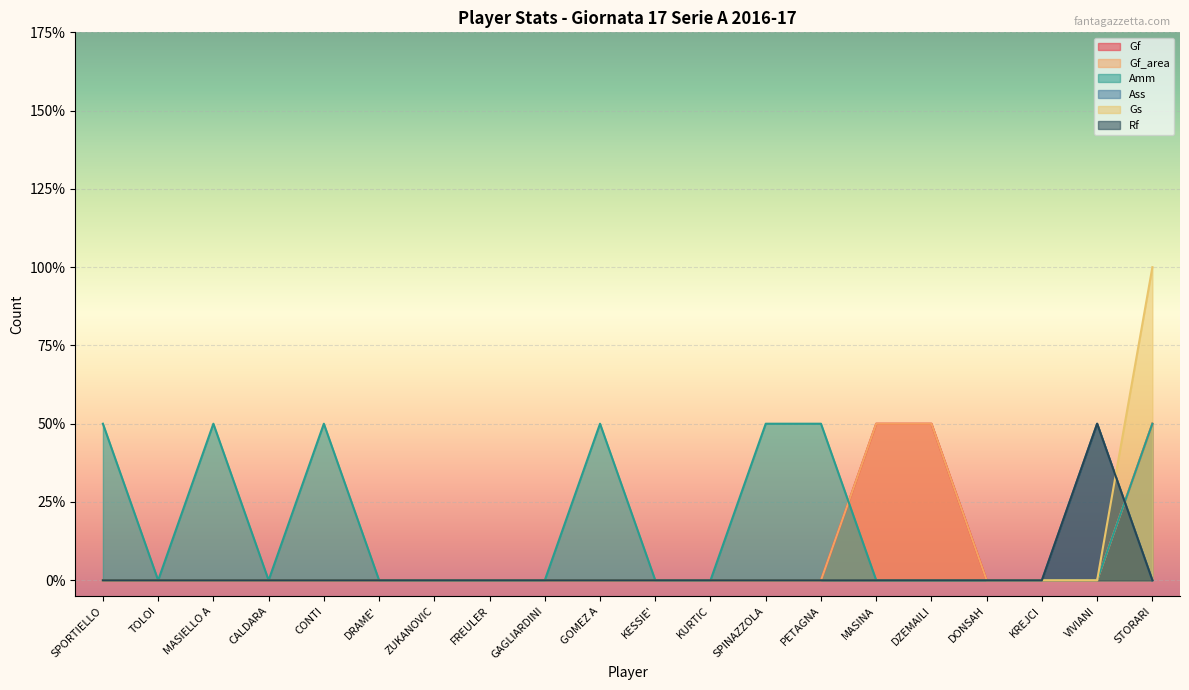

Reading left to right, transcribe all the data shown in this chart.

Gf: 0	0	0	0	0	0	0	0	0	0	0	0	0	0	1	1	0	0	0	1
Gf_area: 0	0	0	0	0	0	0	0	0	0	0	0	0	0	1	1	0	0	0	1
Amm: 1	0	1	0	1	0	0	0	0	1	0	0	1	1	0	0	0	0	0	1
Ass: 0	0	0	0	0	0	0	0	0	0	0	0	0	0	0	0	0	0	1	0
Gs: 0	0	0	0	0	0	0	0	0	0	0	0	0	0	0	0	0	0	0	2
Rf: 0	0	0	0	0	0	0	0	0	0	0	0	0	0	0	0	0	0	1	0